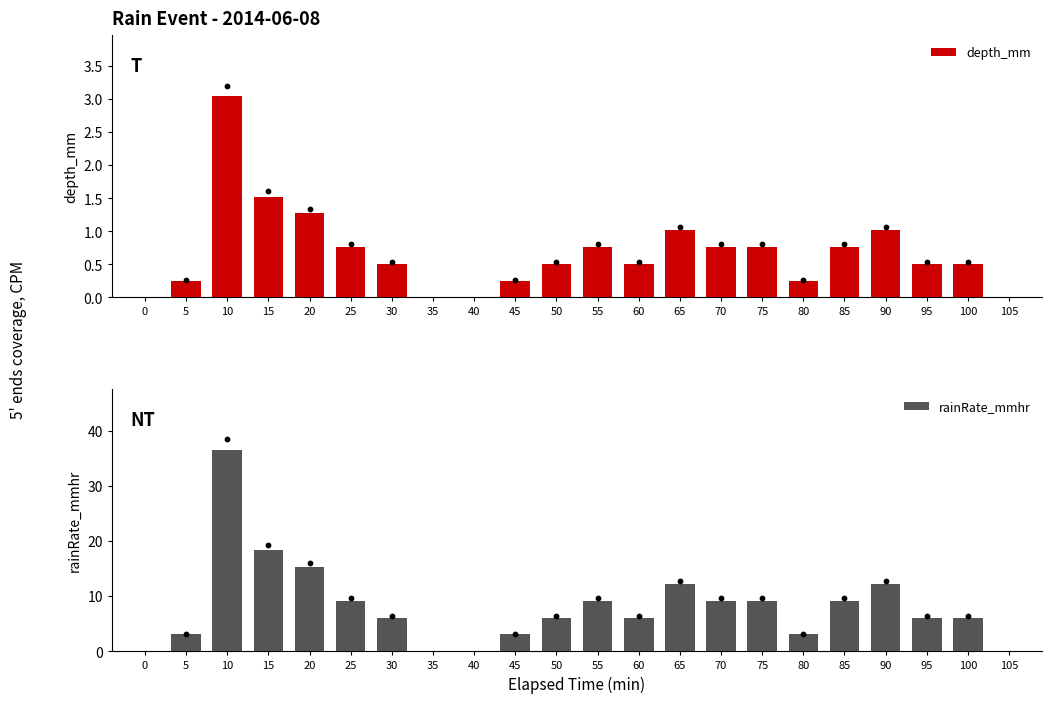

Which series has the largest total across all categories?

rainRate_mmhr